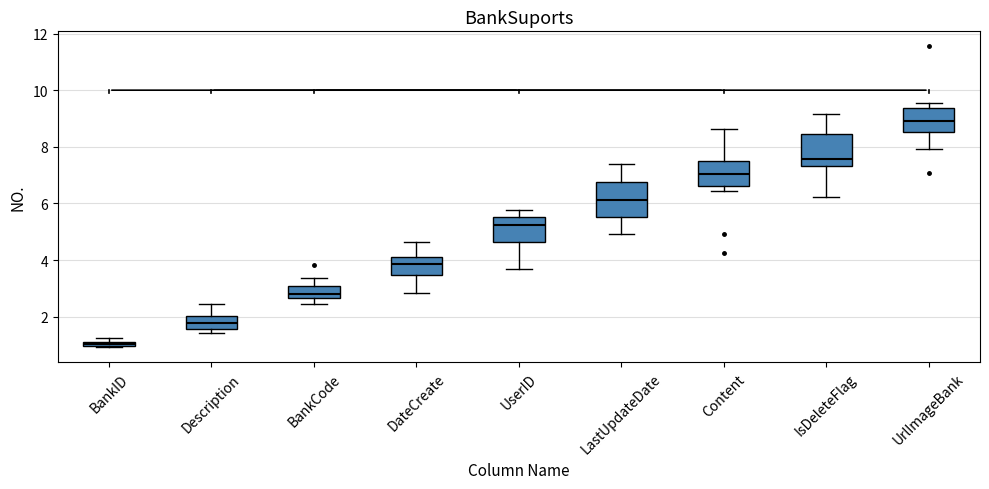

Which box's median line is the lowest?

BankID